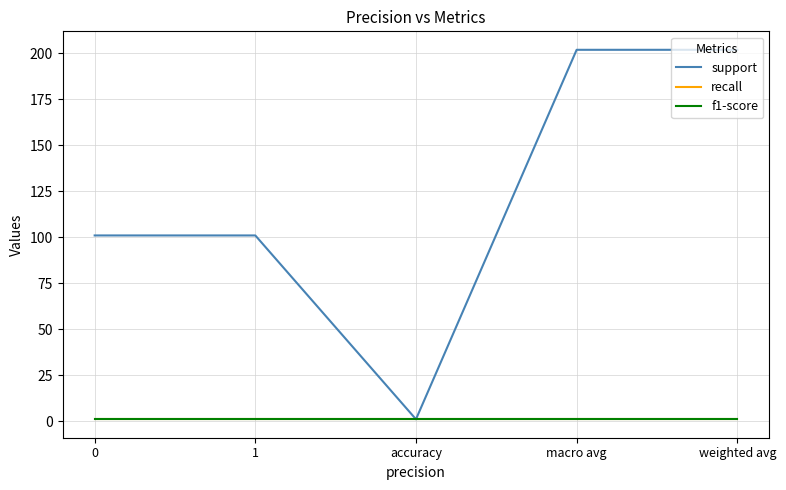

True or false: support and f1-score intersect in this chart.

False